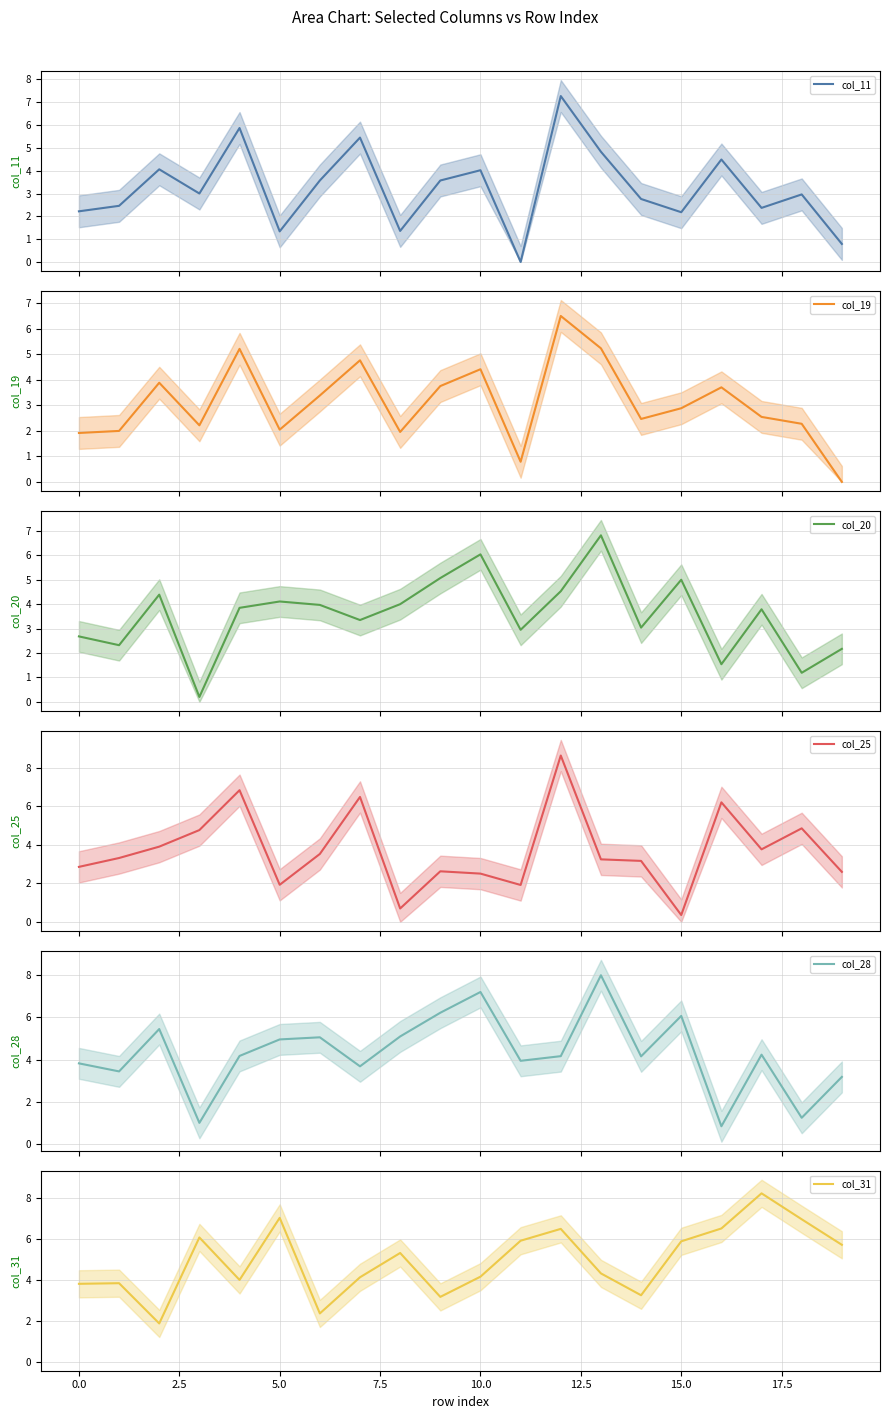

What is the difference between the highest and lowest values at 5.0?

5.9